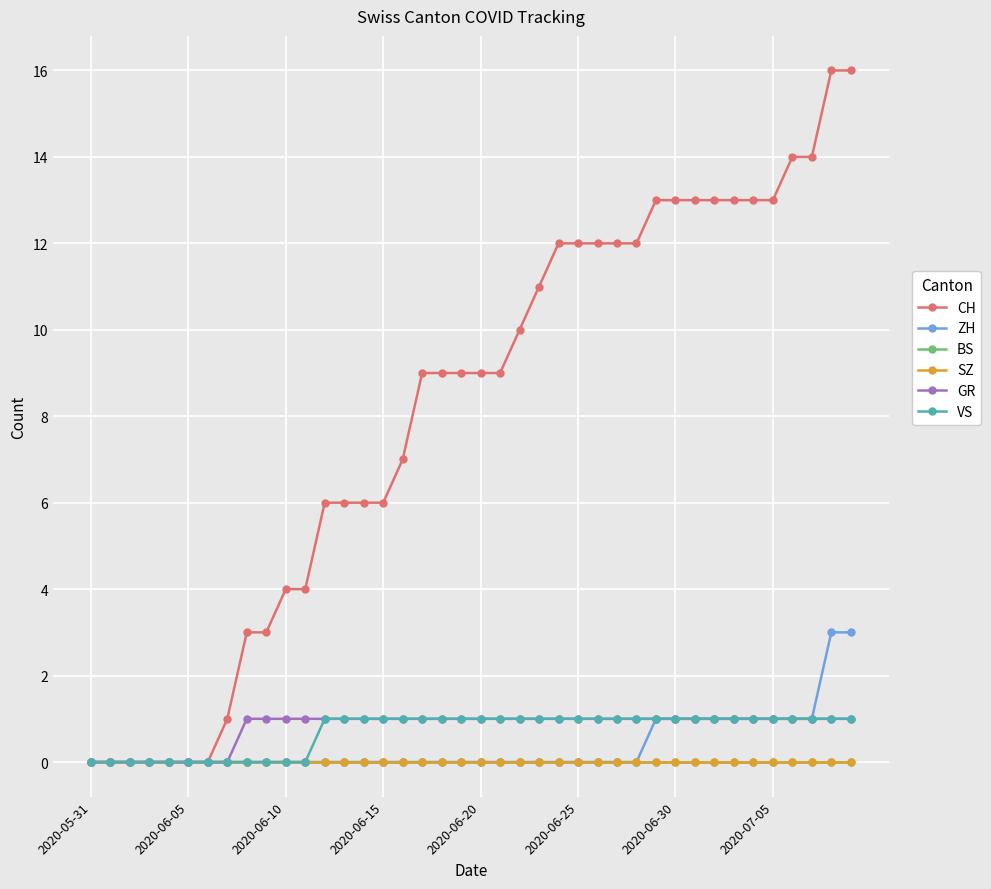

Is this an area chart (filled region under the line)?

No